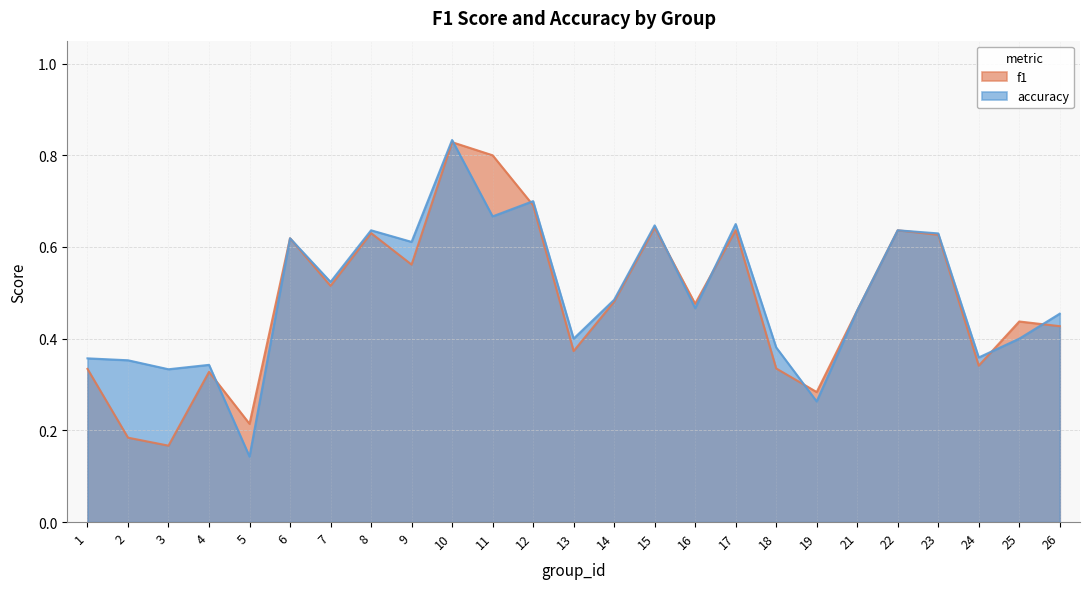

Which series has the largest total across all categories?

accuracy